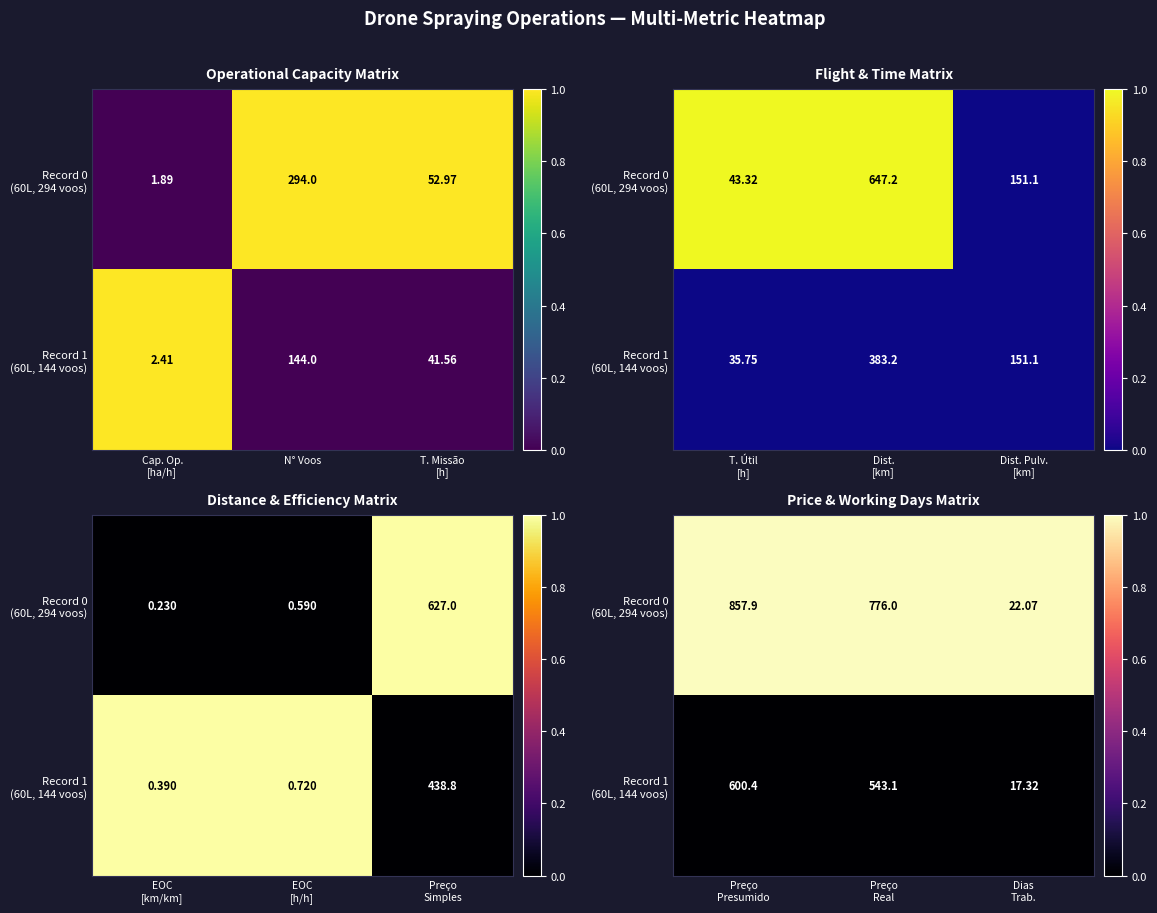

Which series has the largest range (max minus min)?

Record 0 (60L, 294 voos)